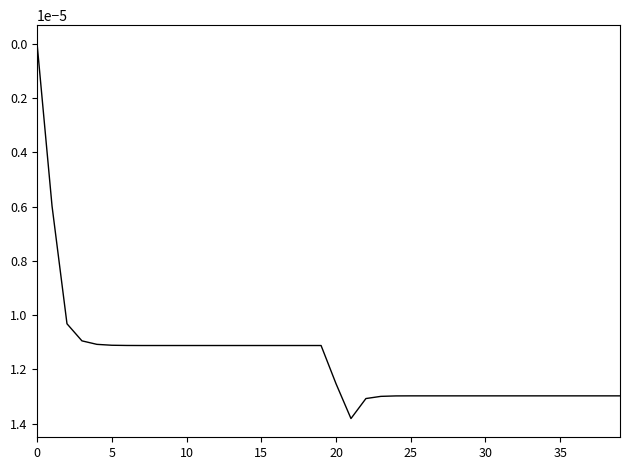

Does the chart display data point markers on the line(s)?

No